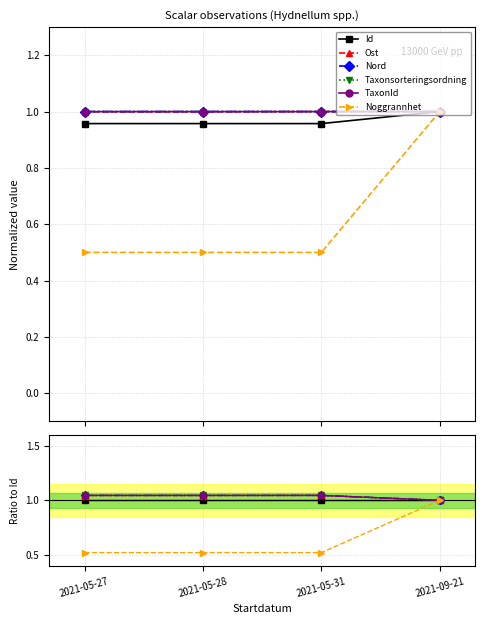

How many lines are shown in the chart?

6